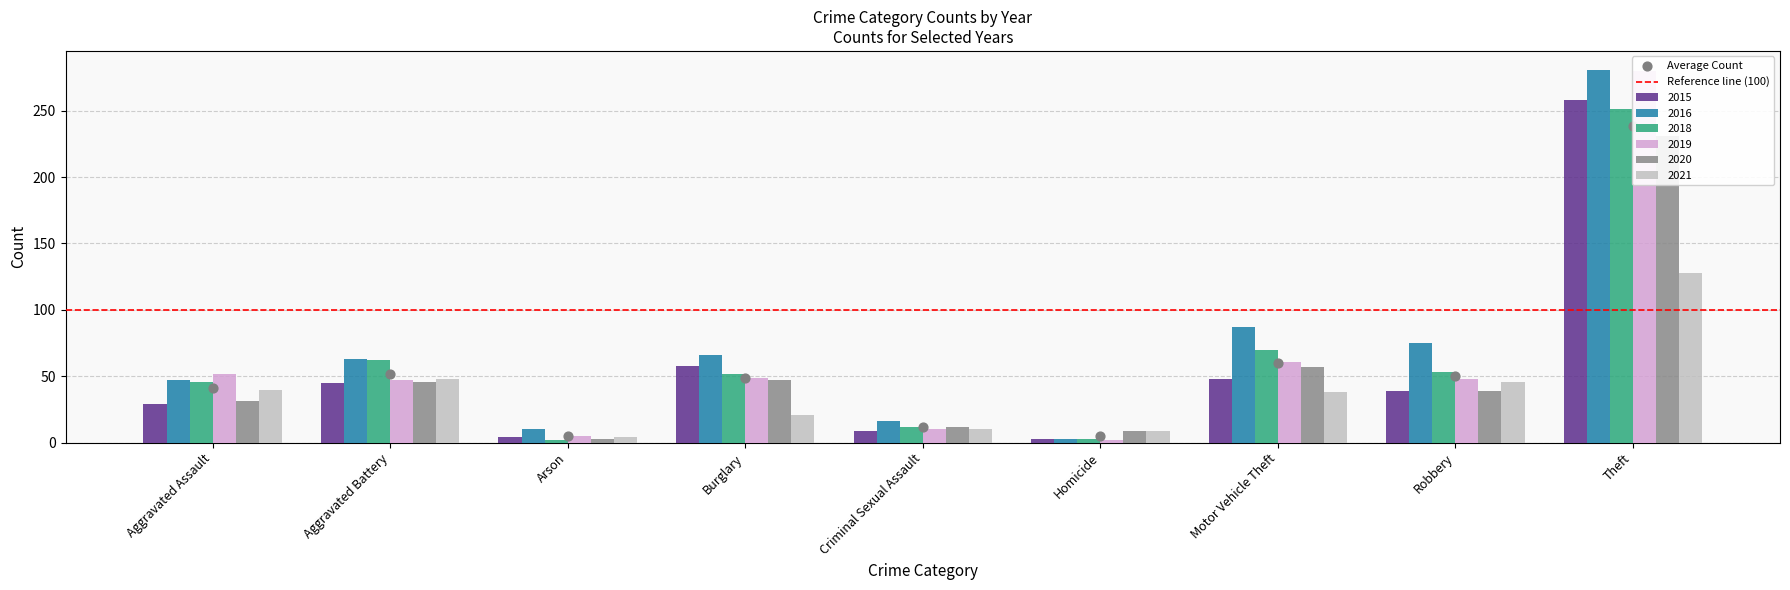

At which category is the sum across all series the highest?

Theft